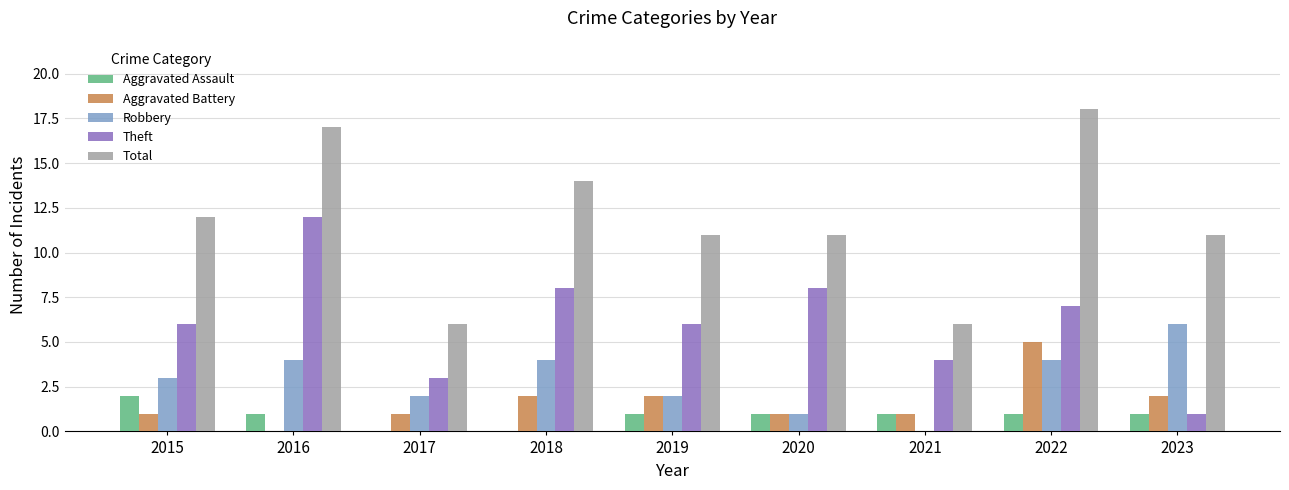

At which category does the chart reach its peak across all series?

2022